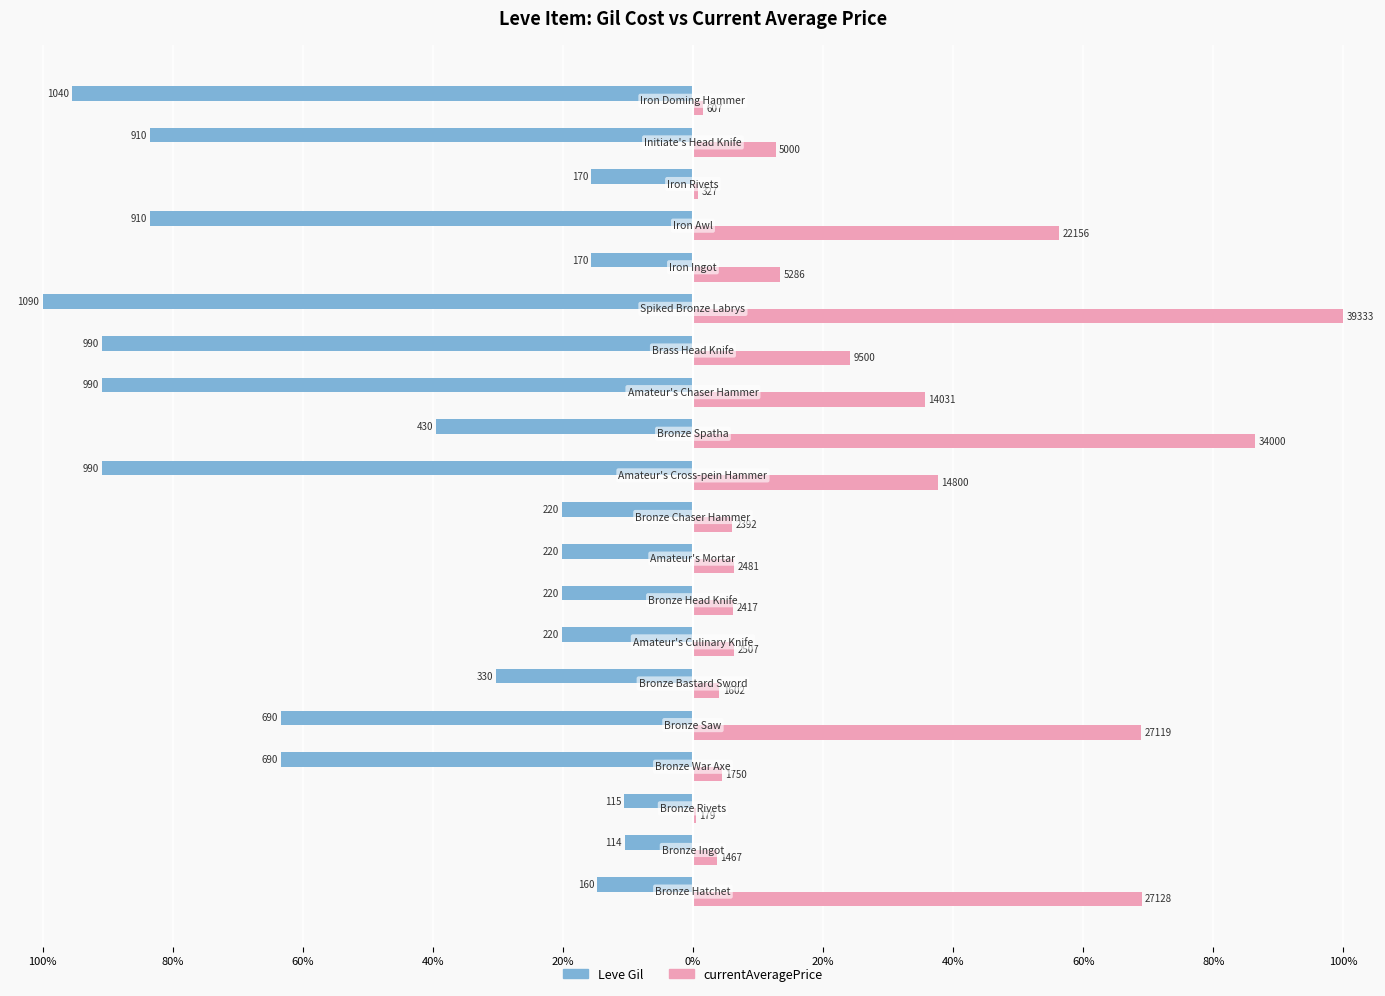

What are all the series names shown in the legend?

Leve Gil, currentAveragePrice